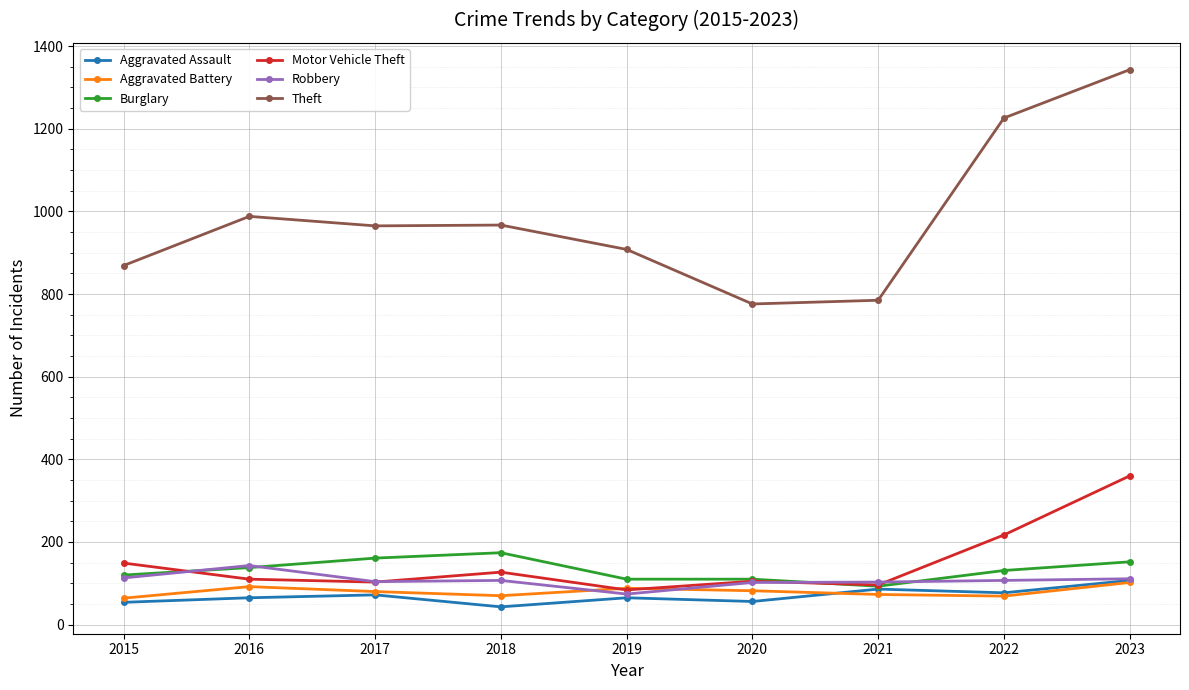

Does the chart display data point markers on the line(s)?

Yes